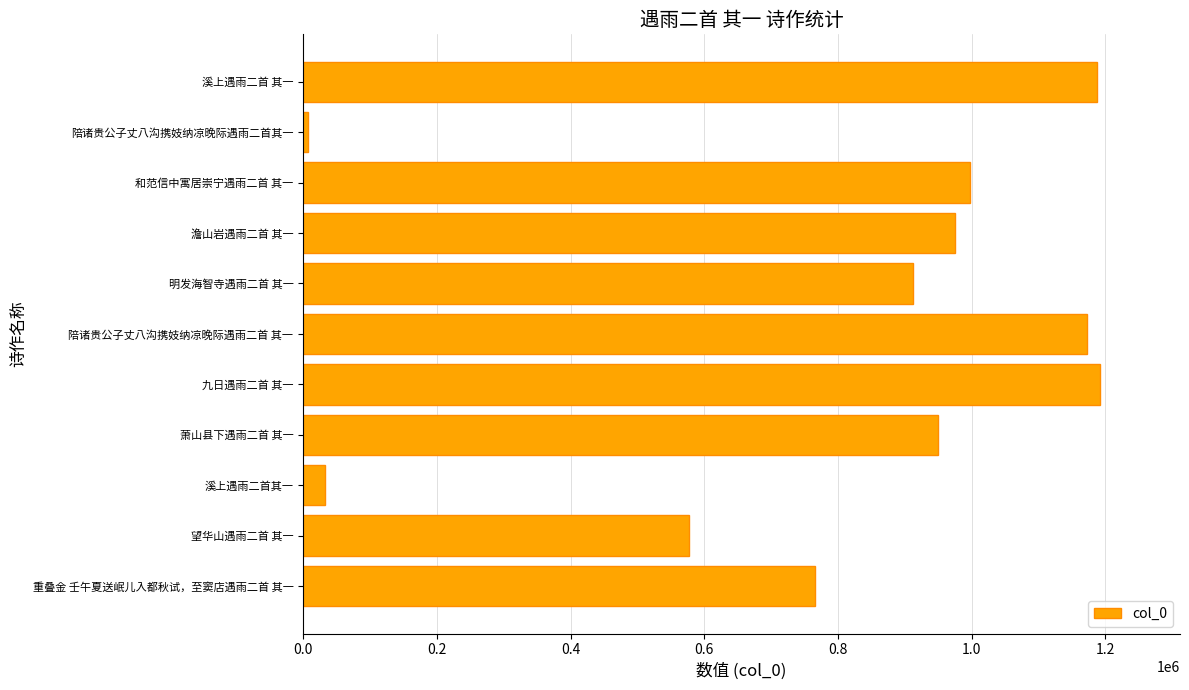

Are the bars grouped side by side (vs. stacked)?

No